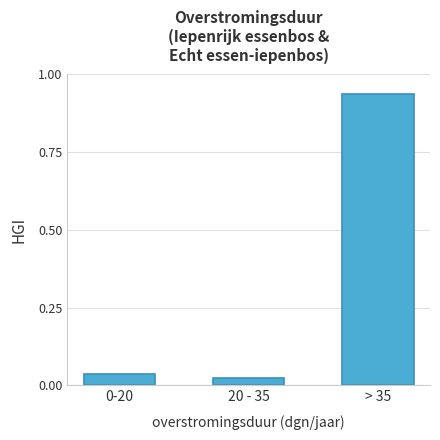

Which category has the highest value across all series?

> 35